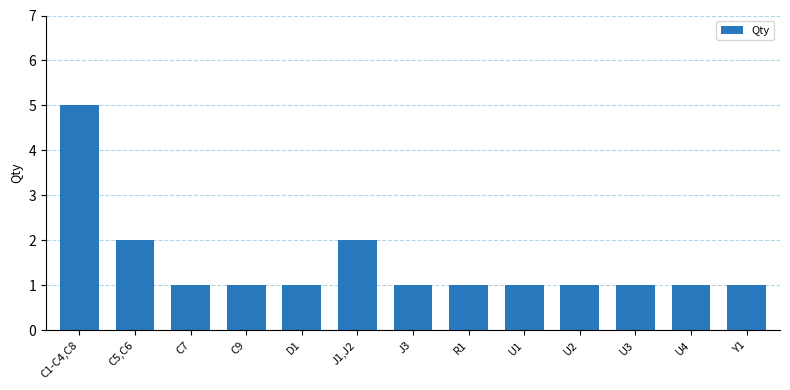

How many categories are shown in the chart?

13